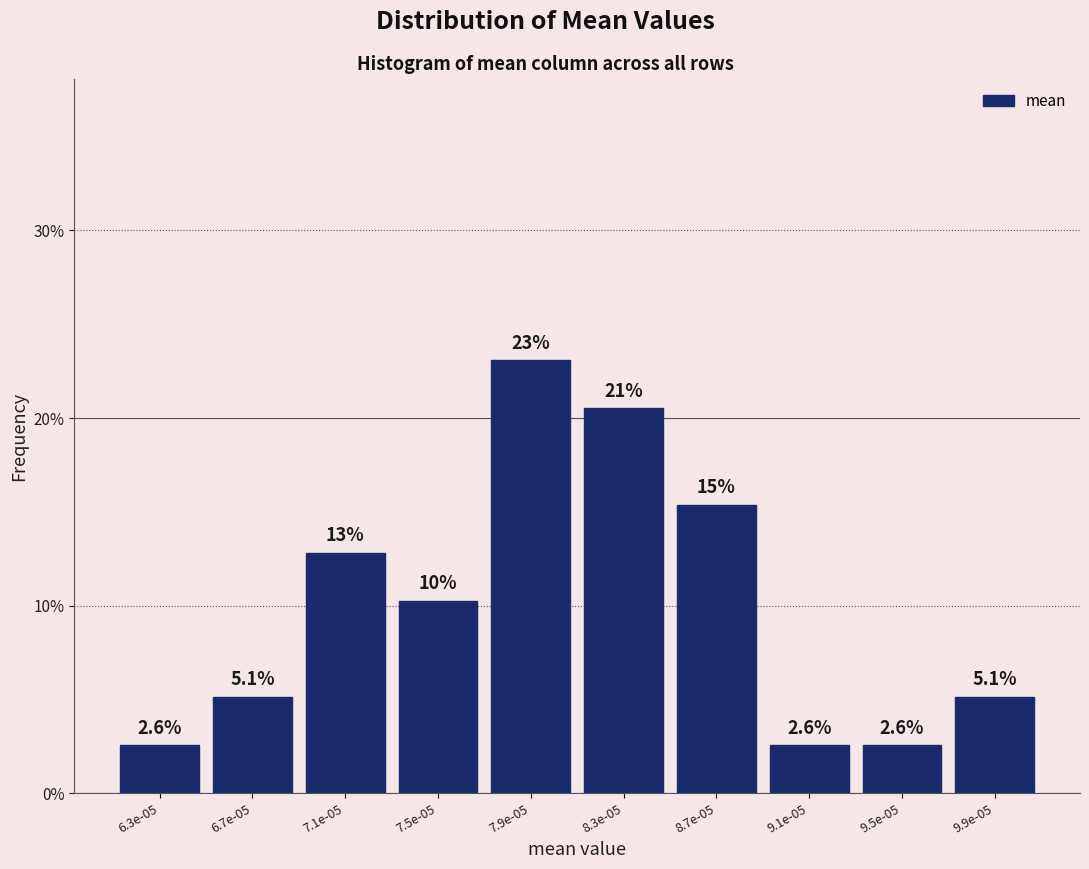

Reading right to left, list all the values displayed in this chart.

5.1	2.6	2.6	15.4	20.5	23.1	10.3	12.8	5.1	2.6